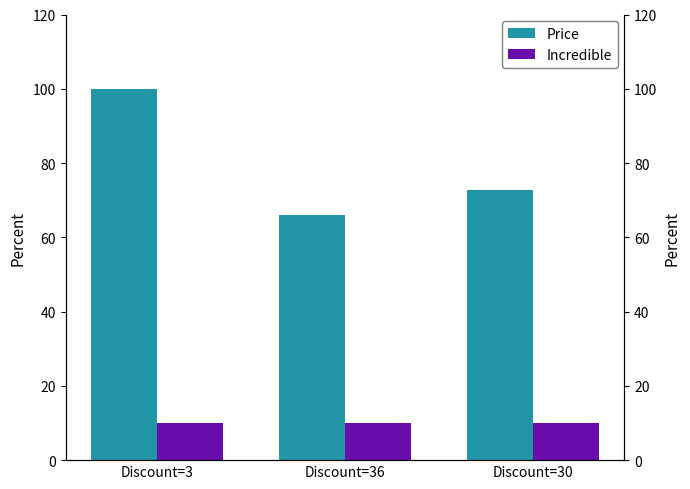

At Discount=3, list the series in order from smallest to largest.

Incredible, Price